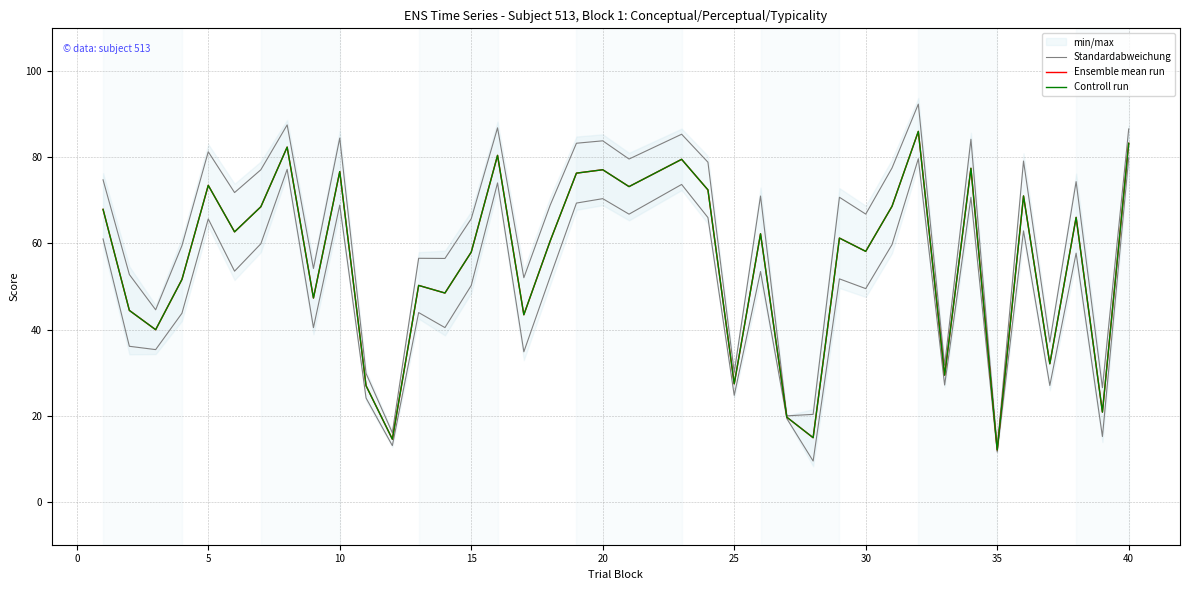

Reading left to right, what are all the values shown in this chart?

Standardabweichung: 74.8	52.8	44.6	59.5	81.3	71.8	77.1	87.6	54.2	84.5	29.8	16.0	56.6	56.5	65.7	86.9	52.0	68.9	83.3	83.9	79.6	85.4	78.9	30.1	71.0	19.9	20.3	70.7	66.8	77.5	92.4	31.7	84.2	12.5	79.2	37.1	74.4	26.5	86.6
Ensemble mean run: 67.9	44.5	40.0	51.7	73.5	62.7	68.5	82.4	47.3	76.7	26.9	14.5	50.3	48.5	58.0	80.5	43.4	60.6	76.3	77.1	73.2	79.6	72.5	27.4	62.3	19.6	14.9	61.3	58.2	68.7	86.0	29.4	77.5	12.0	71.0	32.1	66.1	20.8	83.3
Controll run: 67.9	44.5	40.0	51.6	73.5	62.7	68.5	82.4	47.3	76.7	26.9	14.5	50.3	48.5	58.0	80.5	43.4	60.6	76.3	77.1	73.2	79.6	72.5	27.4	62.3	19.6	14.9	61.3	58.2	68.7	86.0	29.4	77.5	12.0	71.0	32.0	66.1	20.8	83.3